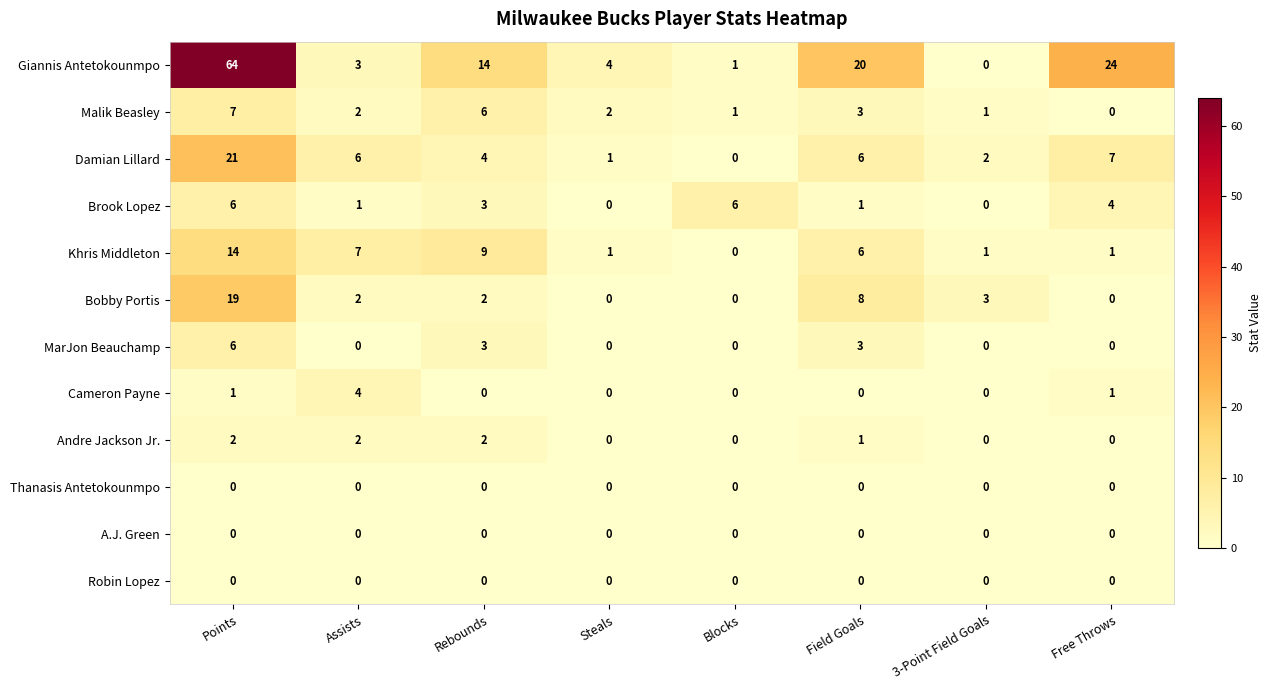

Where is Giannis Antetokounmpo nearest to the value 32?

Free Throws